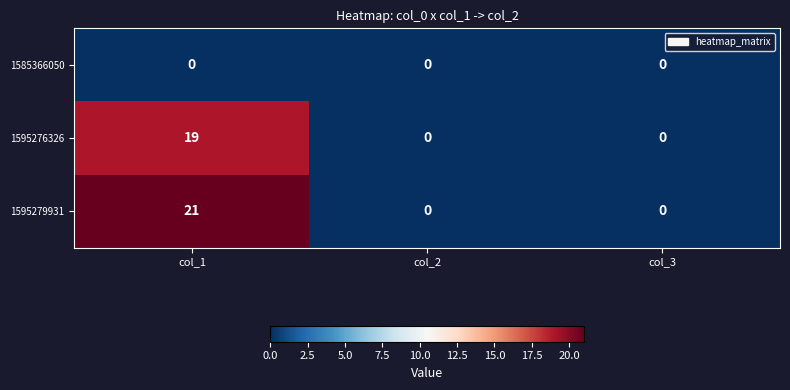

Which series has the largest range (max minus min)?

1595279931